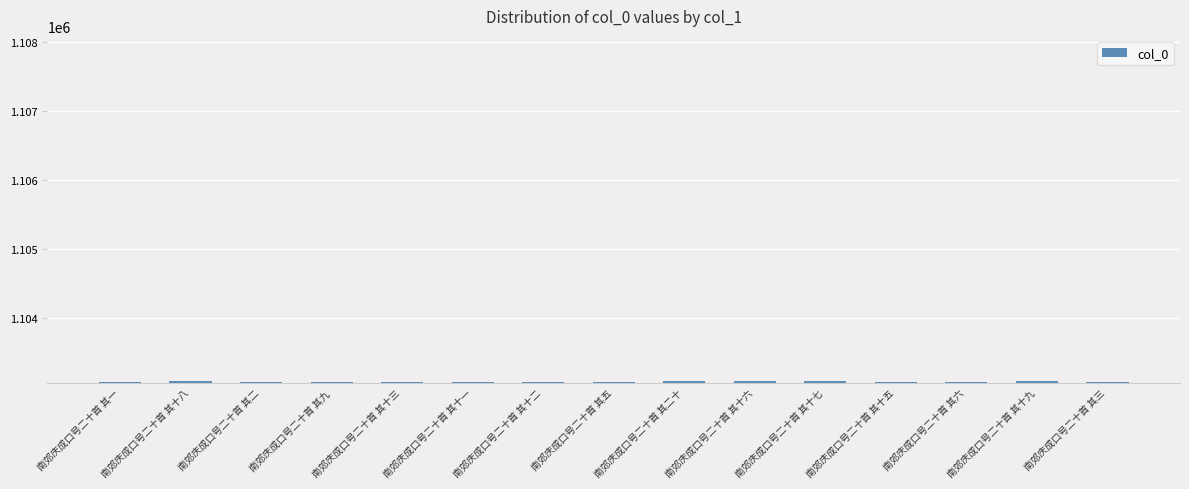

How many series are shown in this chart?

1